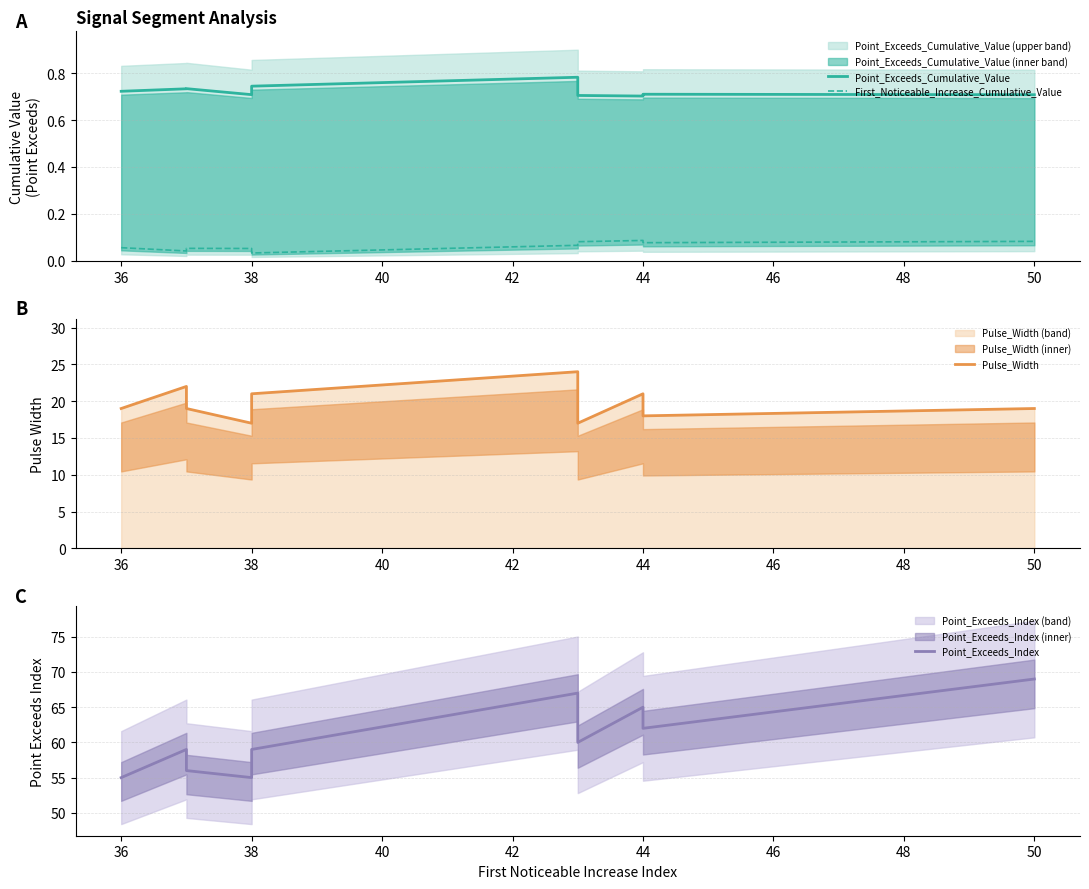

At how many categories does at least one series exceed 64?

3